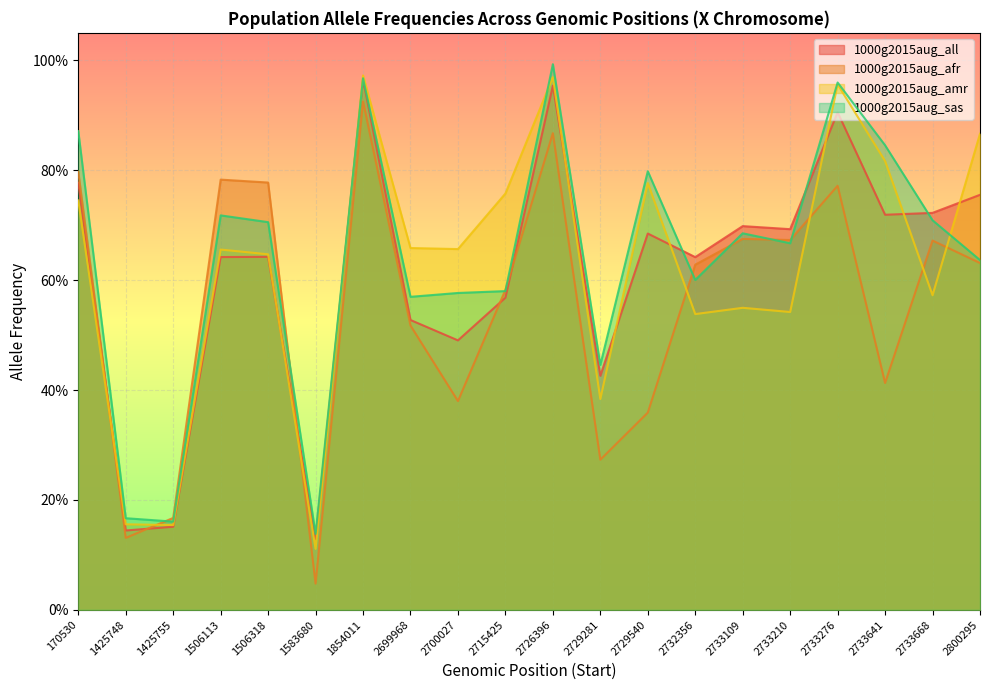

What is the sum of the 1000g2015aug_afr values at 1506113 and 1854011?

1.7